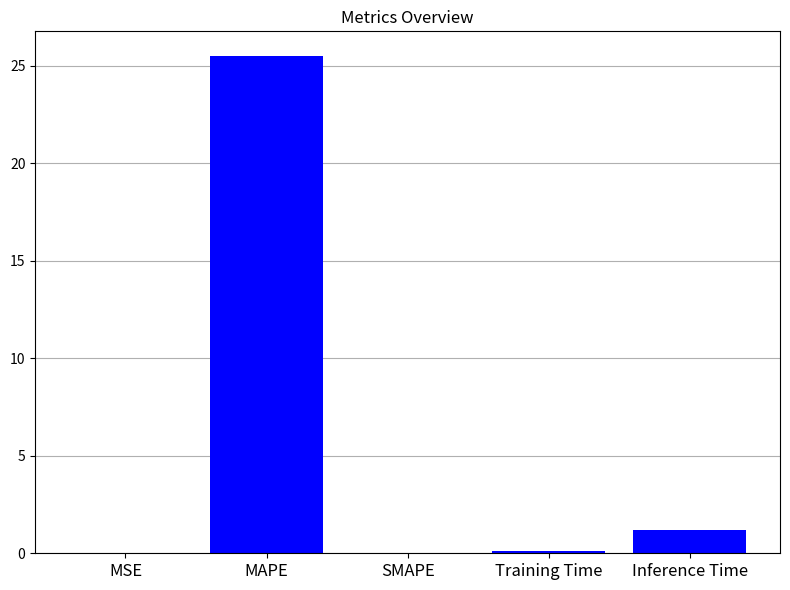

What is the change in value from MAPE to Training Time?

-25.4